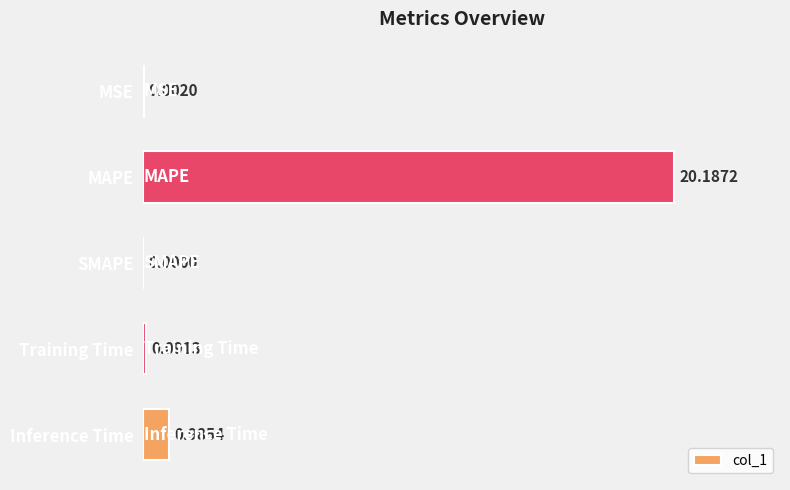

Between Inference Time and MAPE, which is larger?

MAPE